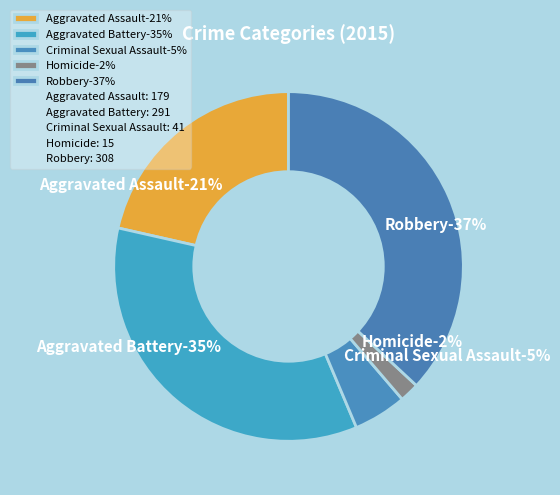

Which has a higher value, Homicide or Aggravated Battery?

Aggravated Battery